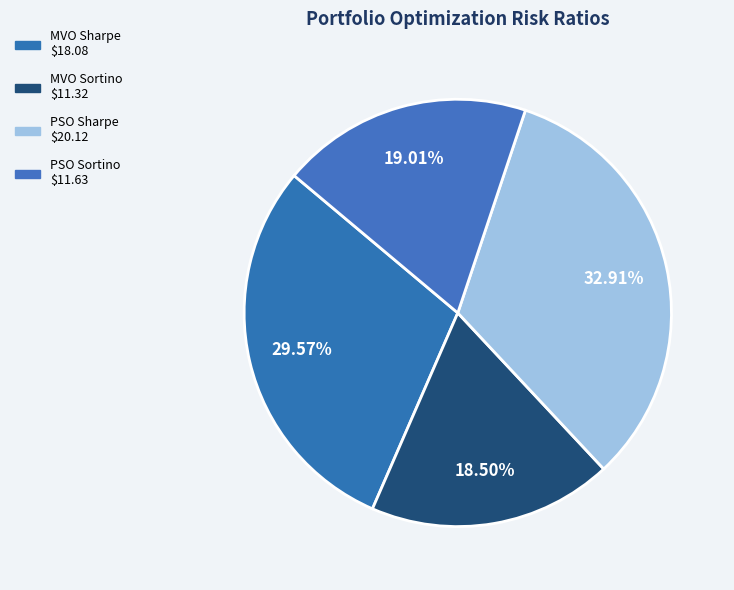

The MVO Sharpe slice represents 15% of the pie. True or false?

False